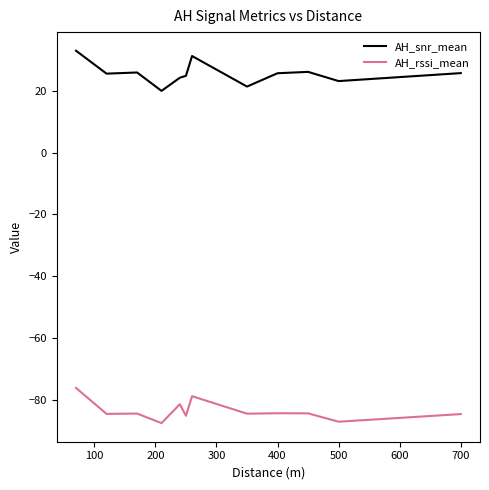

True or false: AH_rssi_mean and AH_snr_mean cross at least once.

False